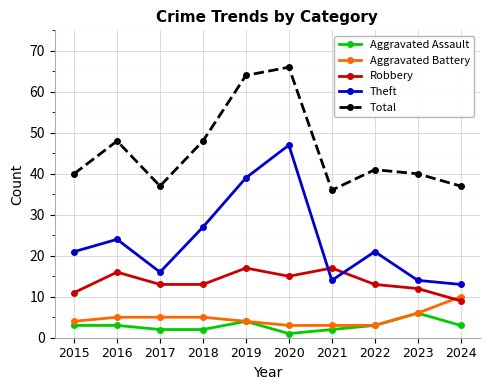

The value of Total at 2016 is 16. True or false?

False